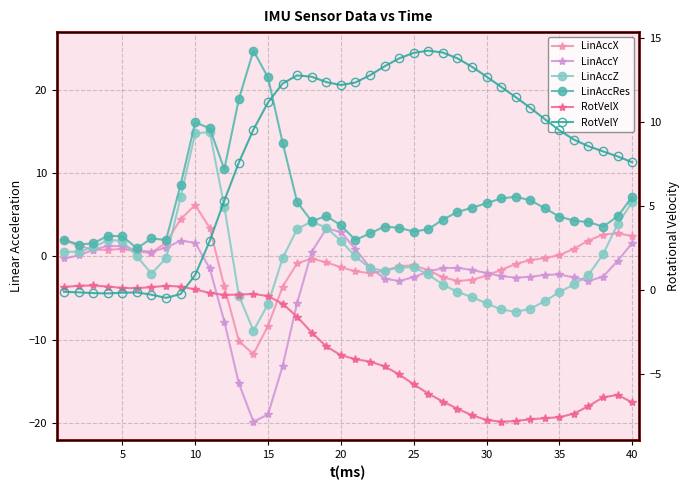

Is the value of RotVelX at 39 greater than the value of RotVelY at 37?

No